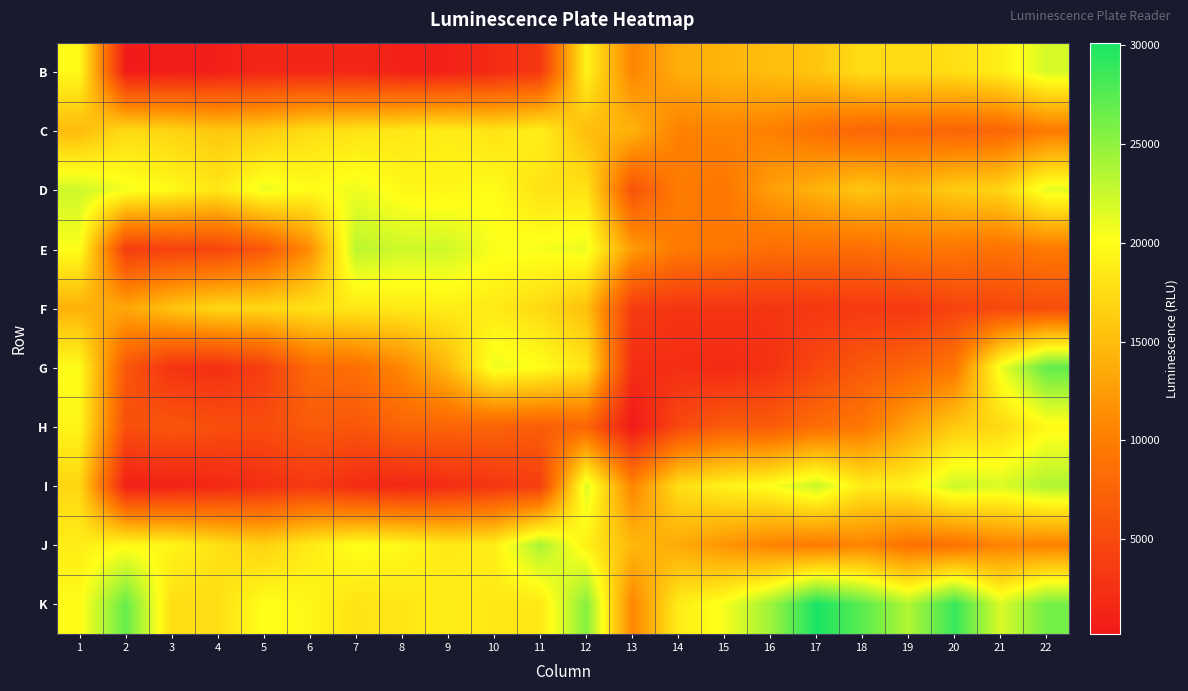

Rank the series at 1 from lowest to highest value.

F, C, I, J, H, B, K, G, E, D